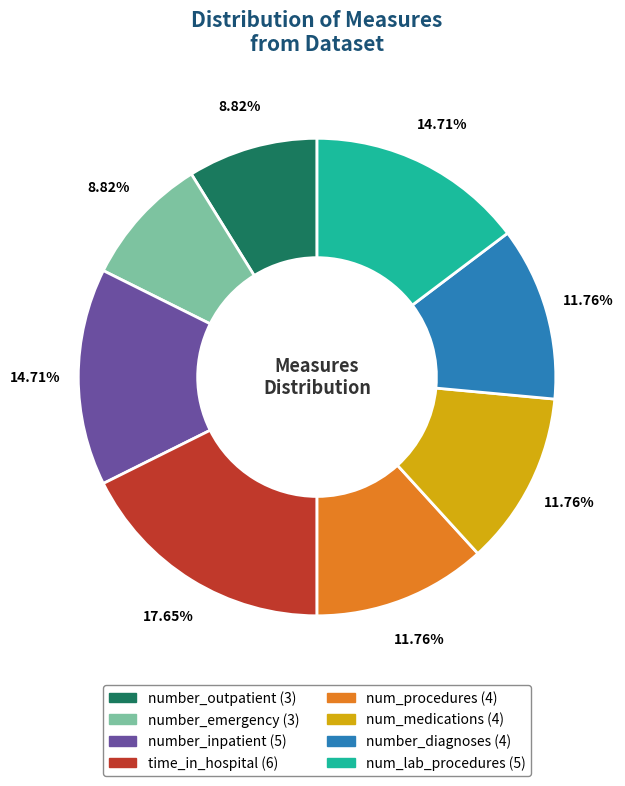

Is number_inpatient the majority of the pie?

No